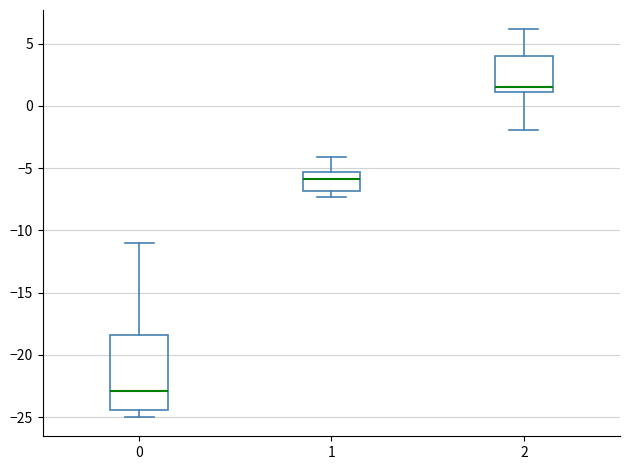

Reading left to right, read every box against the y-axis: the position of its median line, the range the box covers, and the ends of its whiskers. The values are not printed on the chart, so give them approximately, as read against the axis.

0: median -23.0, box -24.5 to -18.5, whiskers -25.0 to -11.0
1: median -6.0, box -7.0 to -5.5, whiskers -7.5 to -4.0
2: median 1.5, box 1.0 to 4.0, whiskers -2.0 to 6.0